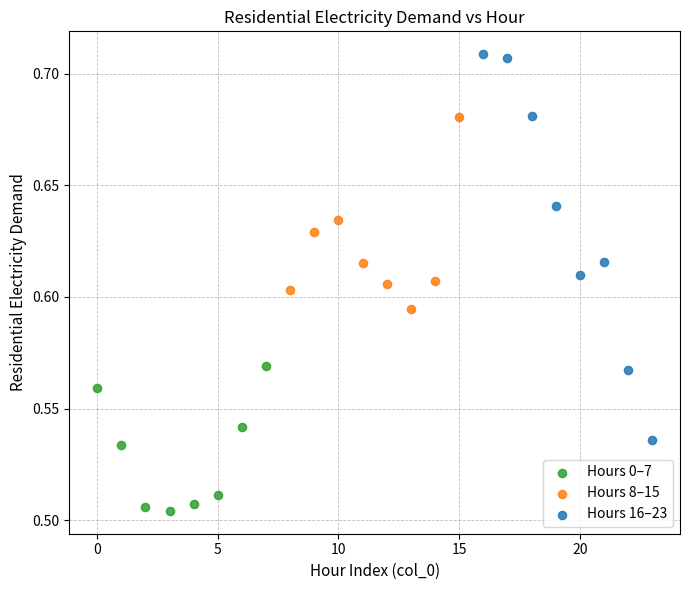

Which series has the widest spread of Y values?

Hours 16–23